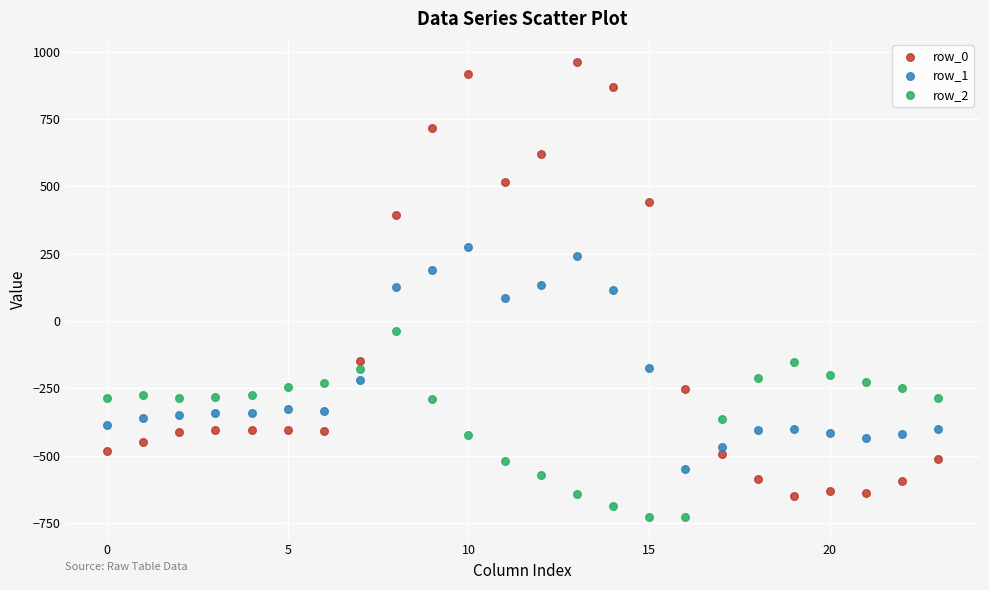

Which series reaches the maximum Y coordinate?

row_0